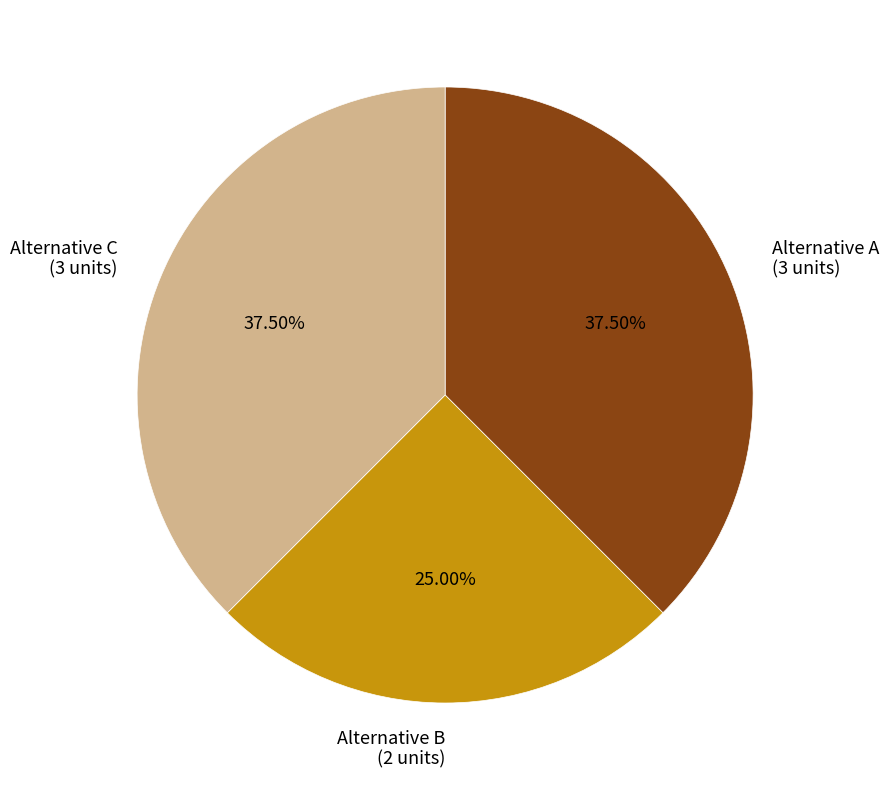

Is the sum of Alternative C and Alternative A greater than half?

Yes